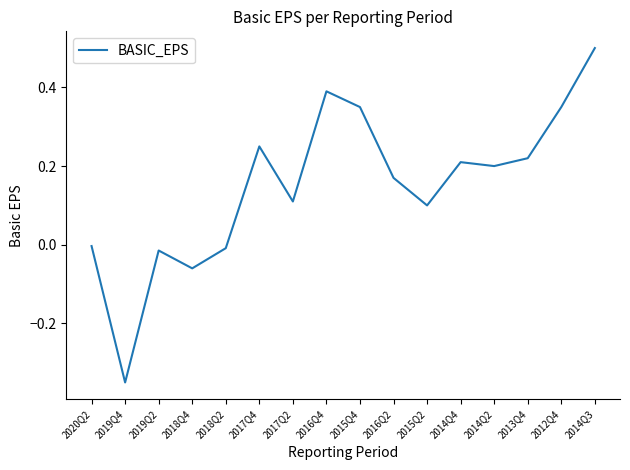

True or false: there are more than 2 points higher than both neighbors.

True